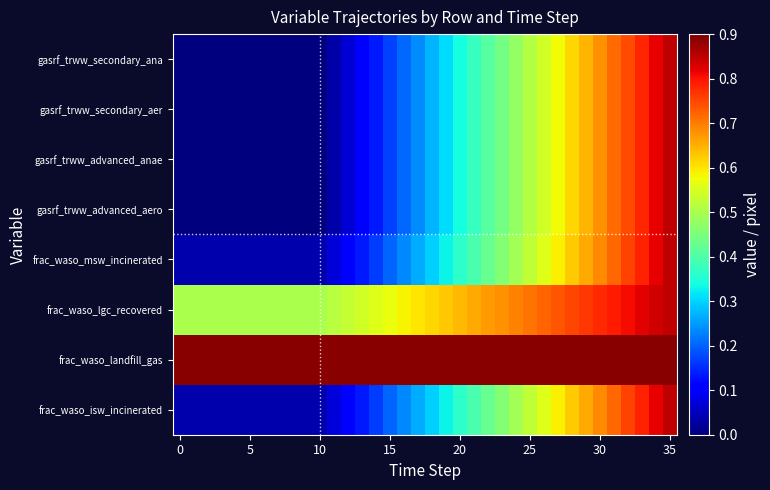

What is the greatest value displayed?

0.9